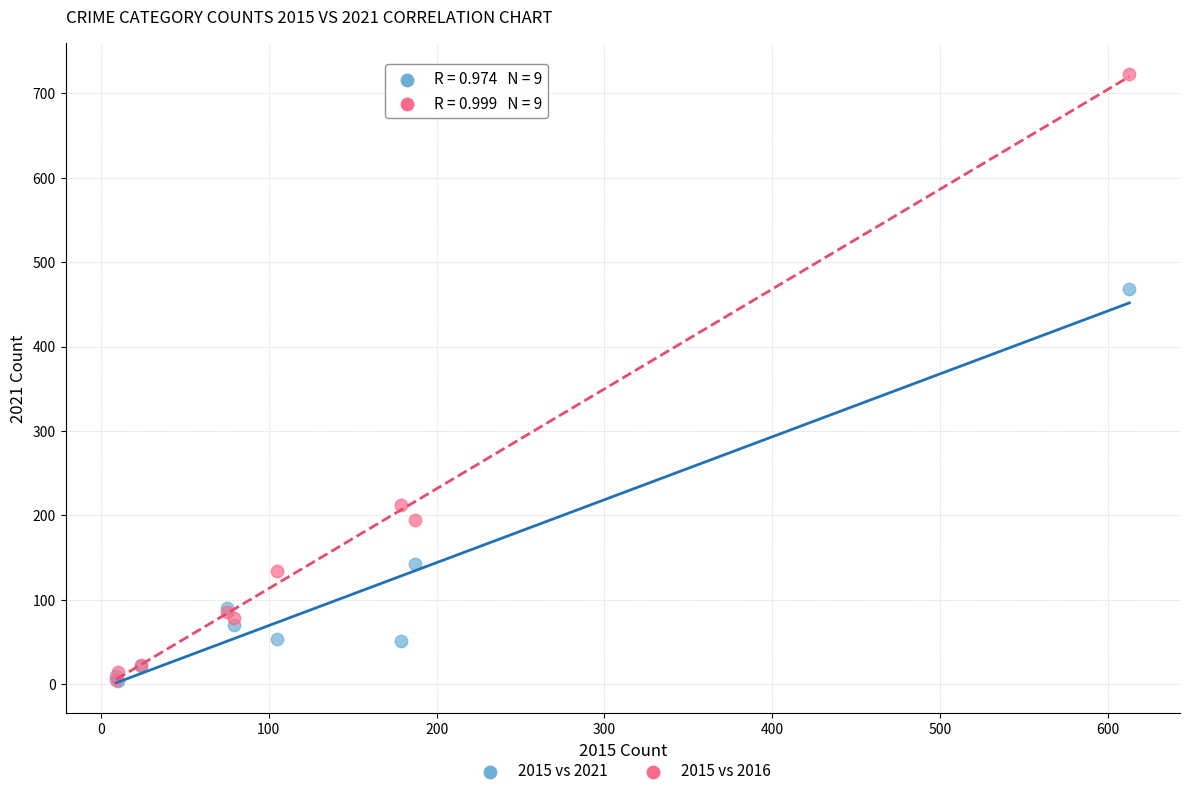

Across all series, what Y value is closest to 363?

468